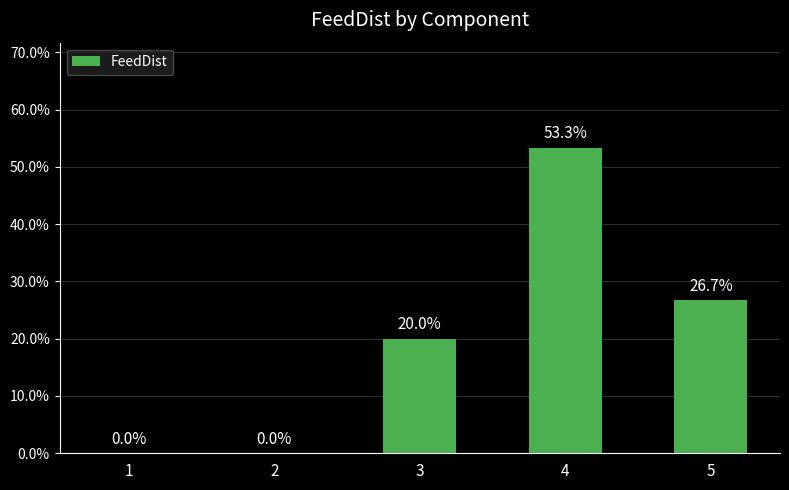

What is the sum of the values at 1 and 3?

0.2